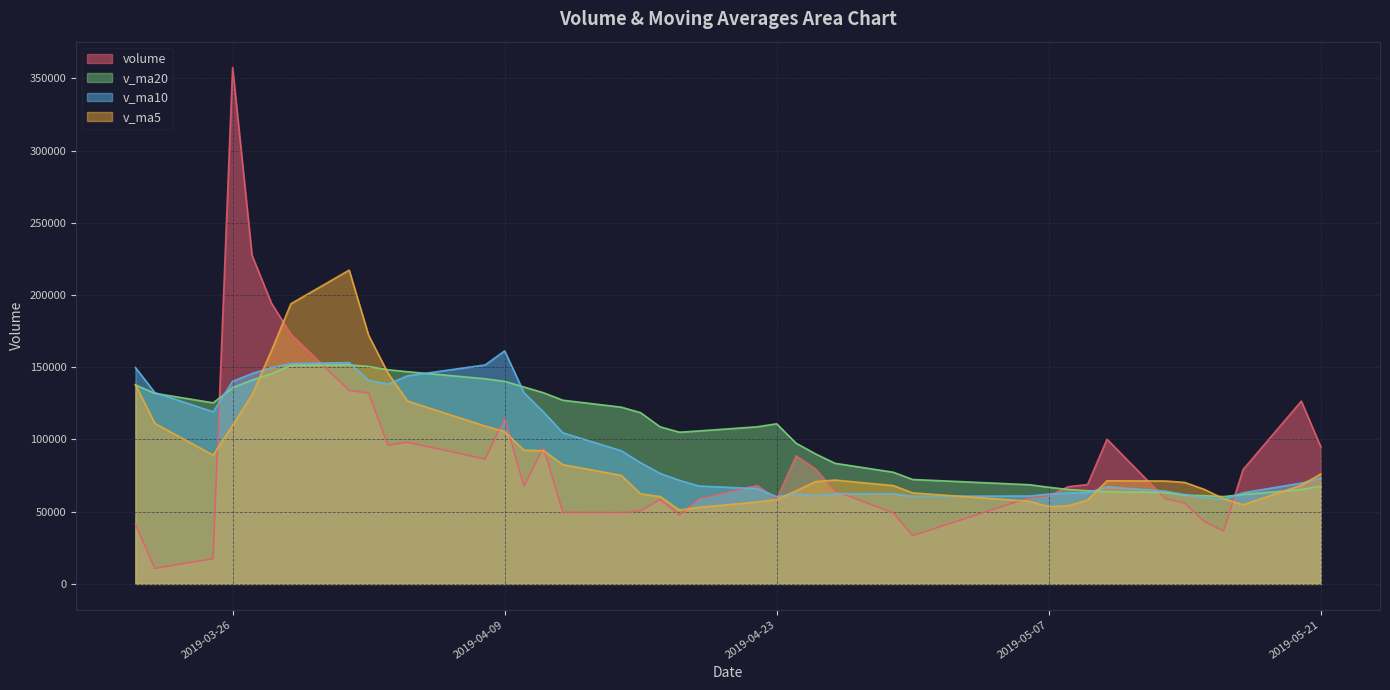

What is the difference between the highest and lowest values at 2019-05-07?

13425.2